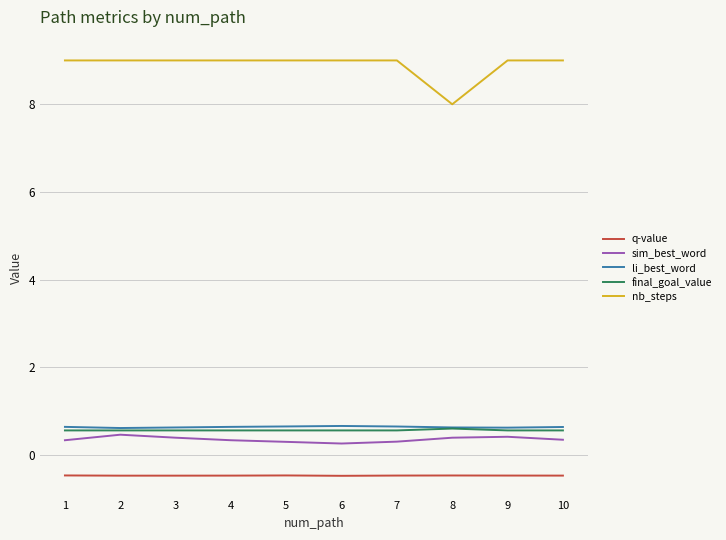

True or false: nb_steps and q-value intersect in this chart.

False